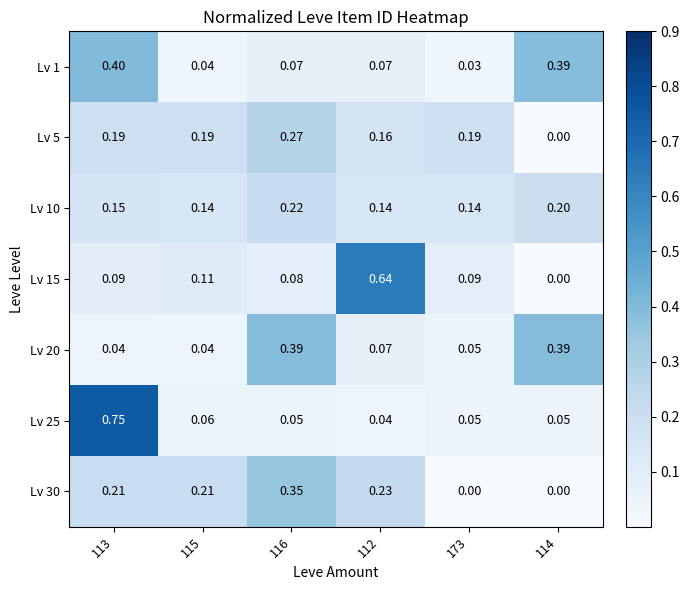

Which series has the largest total across all categories?

Lv 15